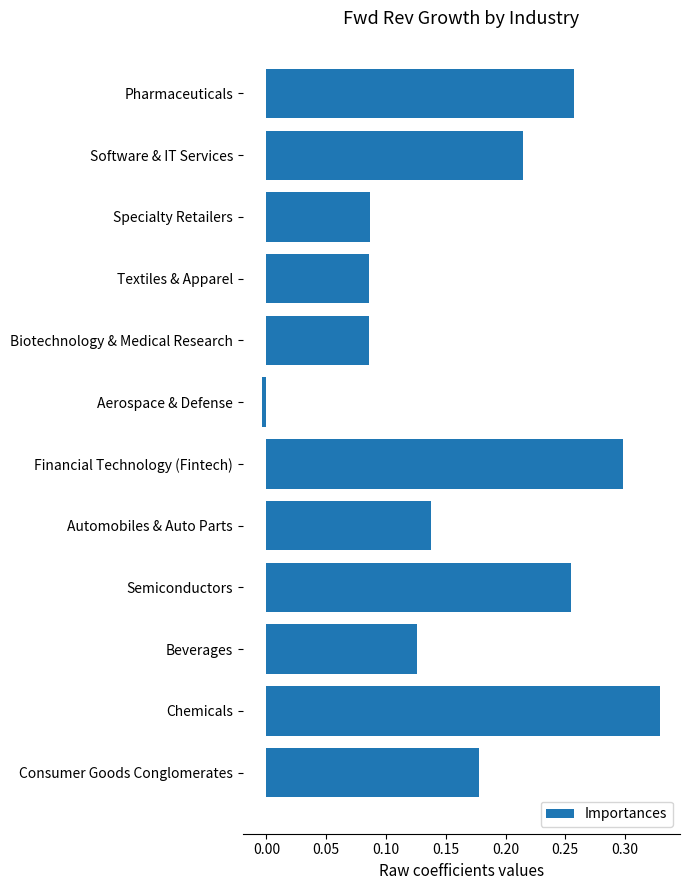

What is the change in value from Biotechnology & Medical Research to Automobiles & Auto Parts?

+0.1